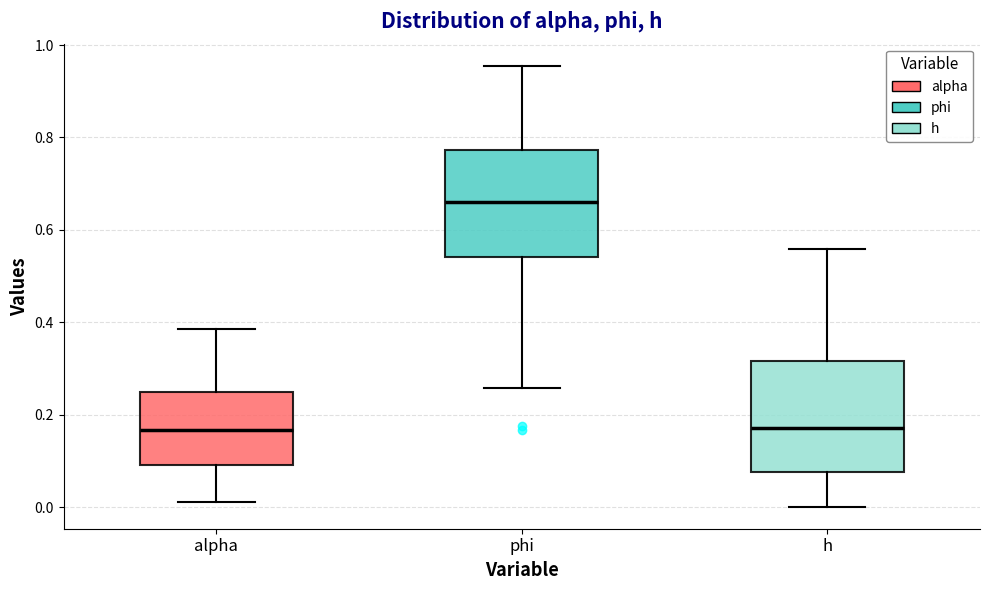

Reading left to right, transcribe this box plot: for each box, give where its median line is, the range the box spans, and where its two whiskers end, as read against the y-axis. The values are not printed on the chart, so give them approximately, as read against the axis.

alpha: median 0.16, box 0.10 to 0.26, whiskers 0.02 to 0.38
phi: median 0.66, box 0.54 to 0.78, whiskers 0.26 to 0.96
h: median 0.18, box 0.08 to 0.32, whiskers 0.00 to 0.56